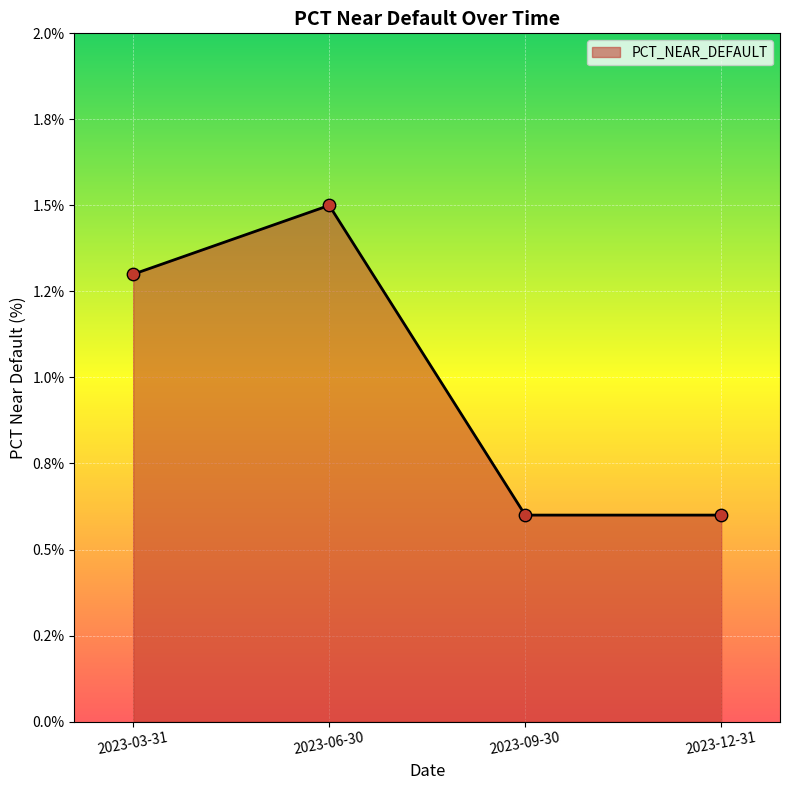

What is the change in value from 2023-06-30 to 2023-09-30?

-0.9